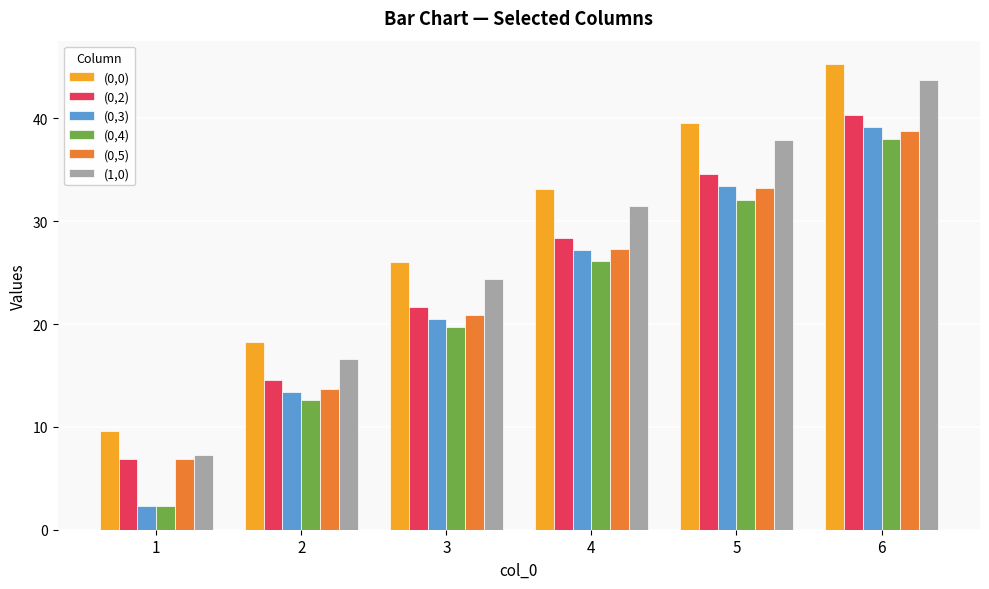

Reading right to left, what are all the values shown in this chart?

(0,0): 6=45.3	5=39.5	4=33.1	3=26.0	2=18.2	1=9.6
(0,2): 6=40.4	5=34.6	4=28.4	3=21.7	2=14.5	1=6.8
(0,3): 6=39.2	5=33.5	4=27.2	3=20.5	2=13.4	1=2.3
(0,4): 6=38.0	5=32.0	4=26.2	3=19.7	2=12.7	1=2.3
(0,5): 6=38.7	5=33.2	4=27.3	3=20.9	2=13.7	1=6.8
(1,0): 6=43.7	5=37.9	4=31.5	3=24.4	2=16.6	1=7.3